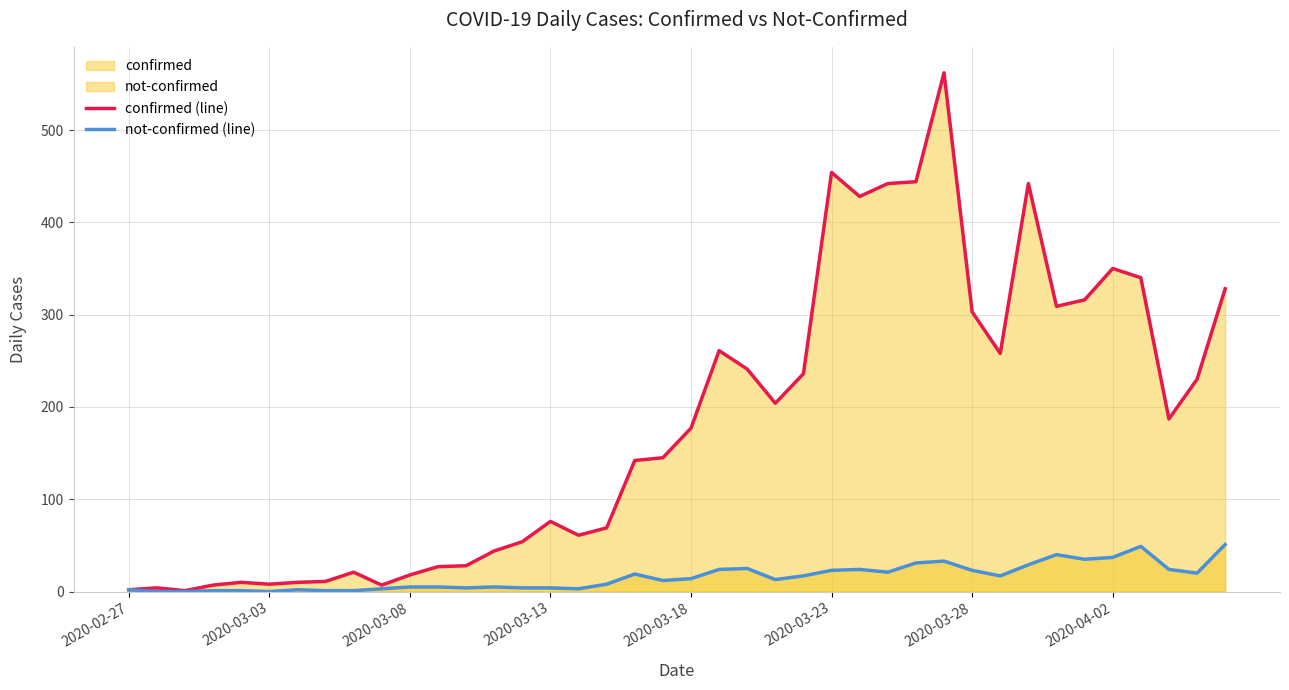

At 2020-03-23, list the series in order from smallest to largest.

not-confirmed (line), confirmed (line)